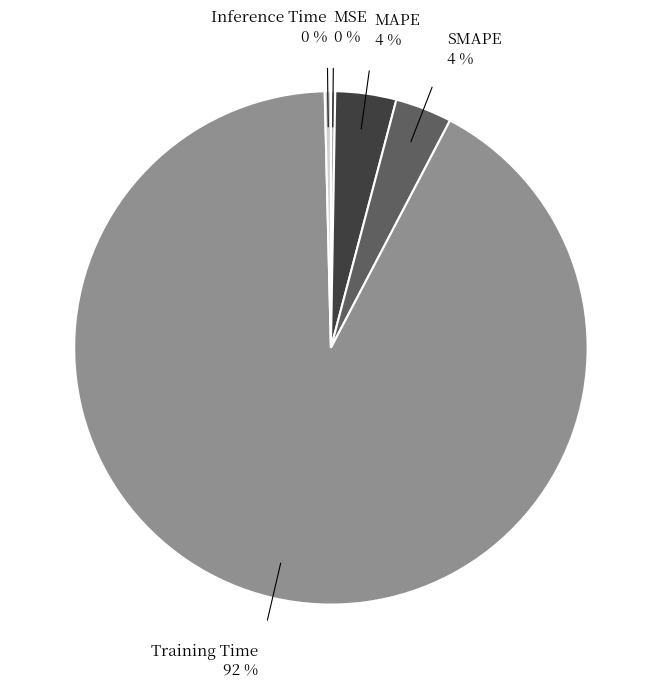

Does any single category account for the majority?

Yes